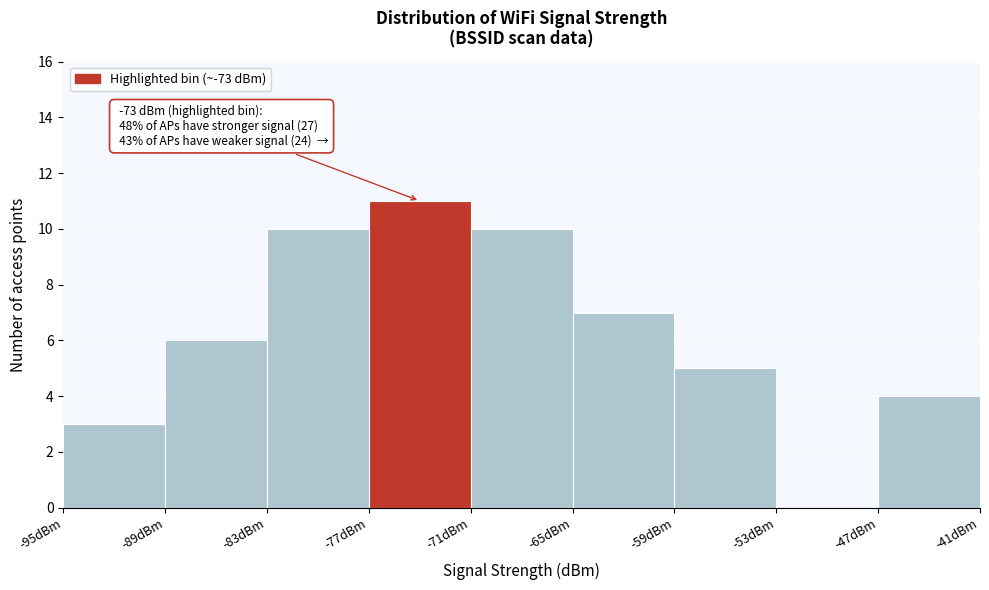

Over which range of the x-axis is the bar tallest?

-77 to -71